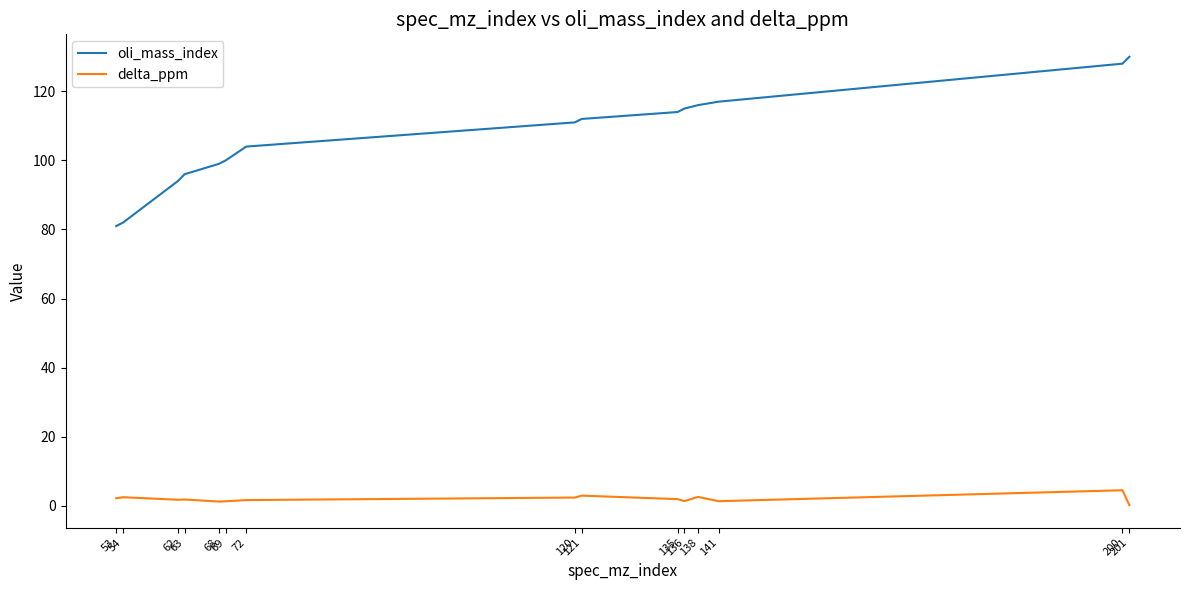

True or false: oli_mass_index and delta_ppm intersect in this chart.

False